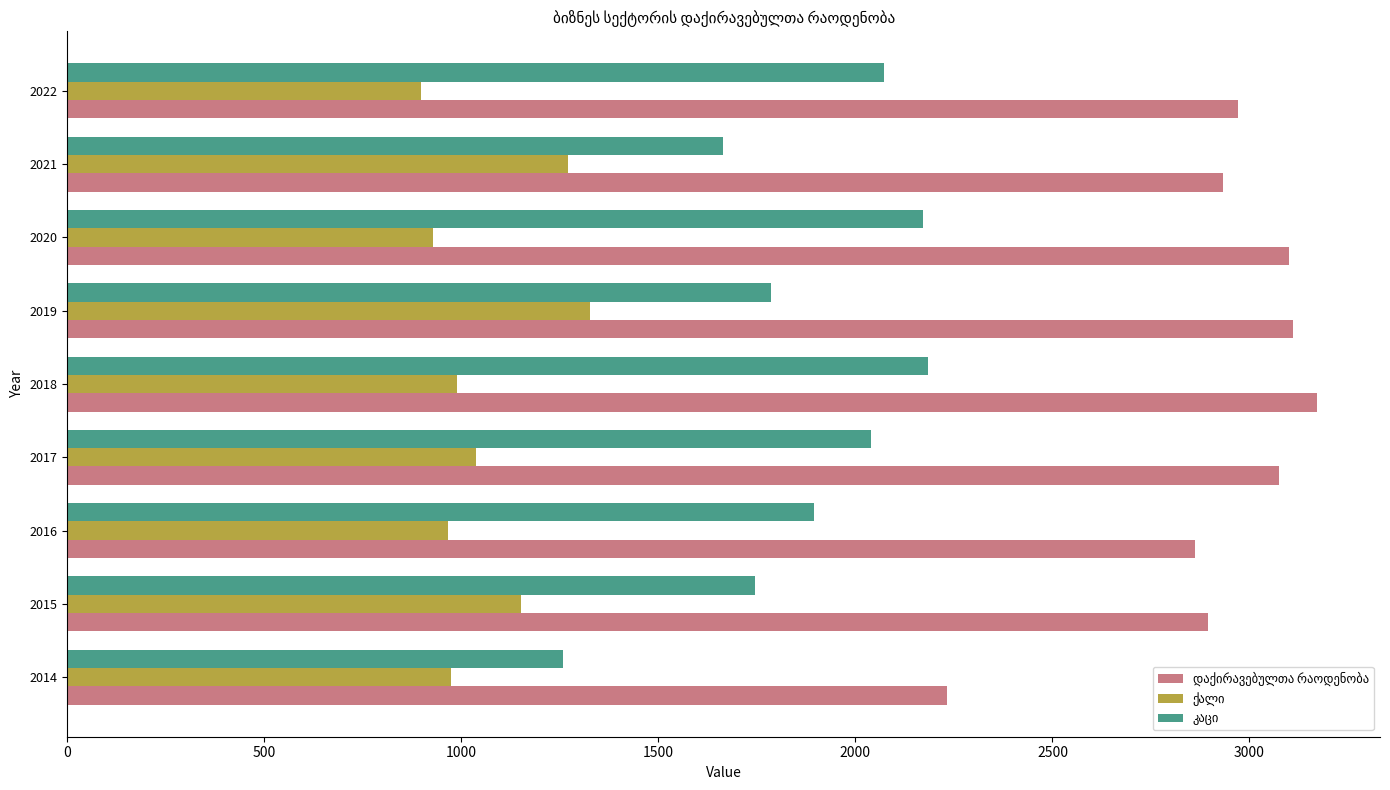

What is the maximum value shown in the chart?

3172.5